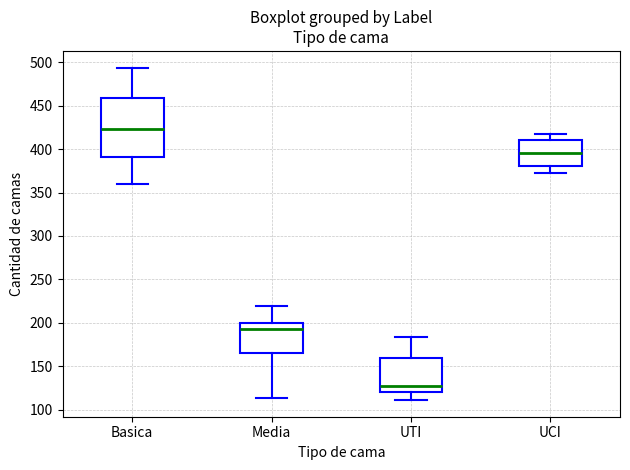

Reading left to right, read every box against the y-axis: the position of its median line, the range the box covers, and the ends of its whiskers. The values are not printed on the chart, so give them approximately, as read against the axis.

Basica: median 425, box 390 to 460, whiskers 360 to 495
Media: median 195, box 165 to 200, whiskers 115 to 220
UTI: median 125, box 120 to 160, whiskers 110 to 185
UCI: median 395, box 380 to 410, whiskers 375 to 420